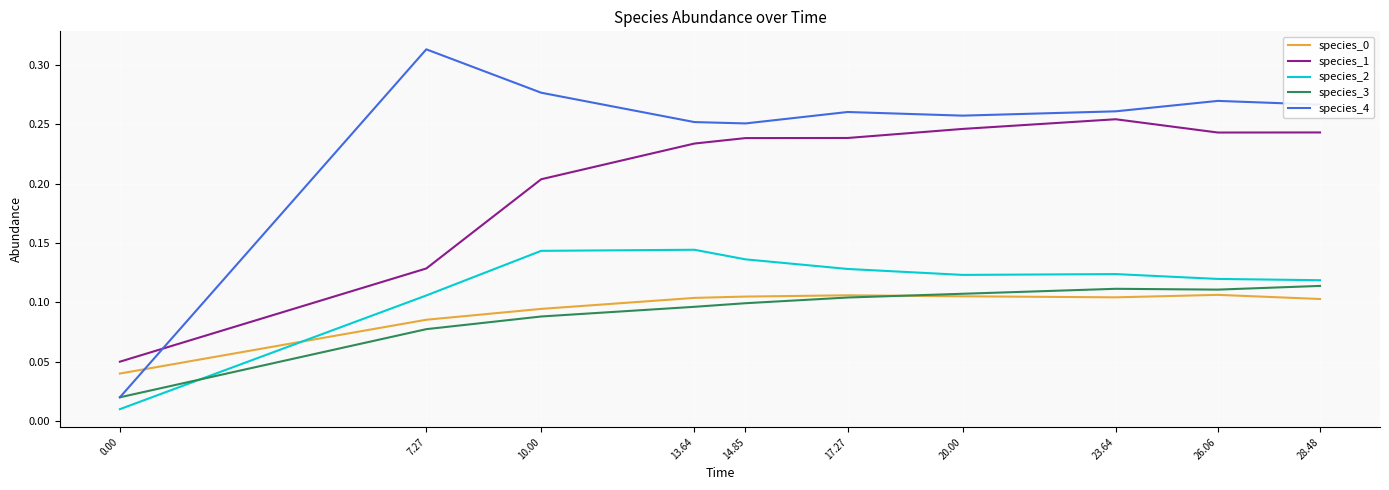

True or false: species_3 has a value of 0.1 at 28.48.

True